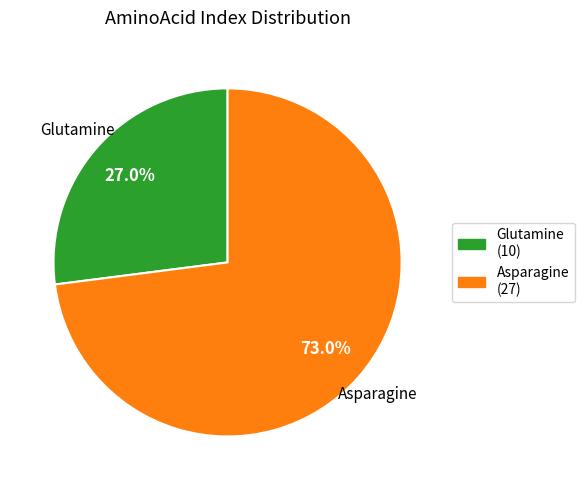

Between Glutamine and Asparagine, which is larger?

Asparagine